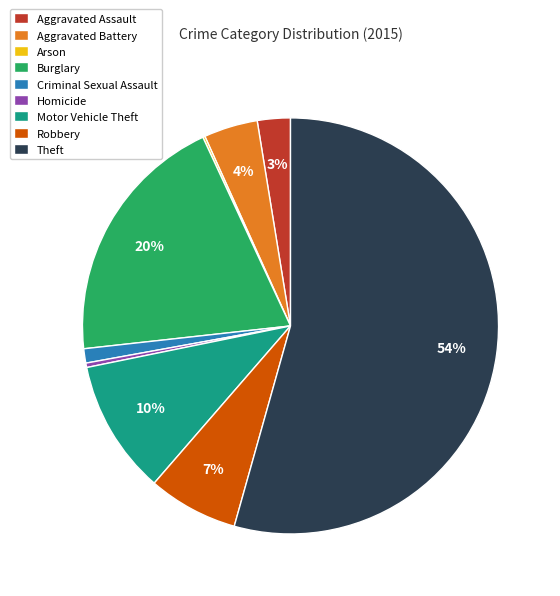

Which has a higher value, Criminal Sexual Assault or Aggravated Assault?

Aggravated Assault